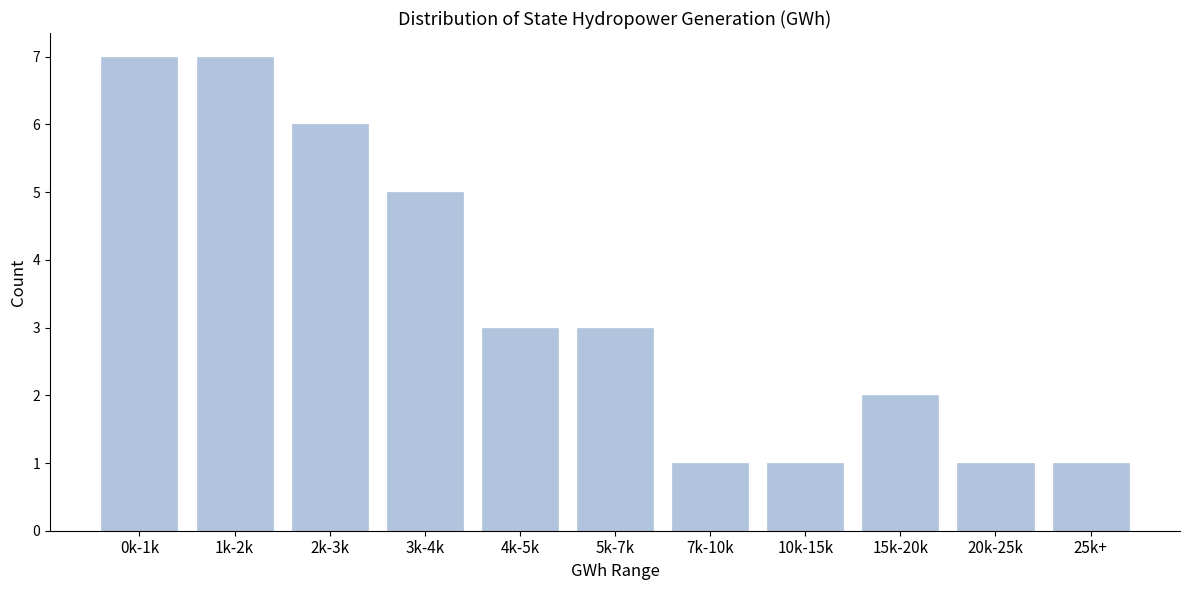

Reading left to right, extract all data points from this chart.

0k-1k=7	1k-2k=7	2k-3k=6	3k-4k=5	4k-5k=3	5k-7k=3	7k-10k=1	10k-15k=1	15k-20k=2	20k-25k=1	25k+=1